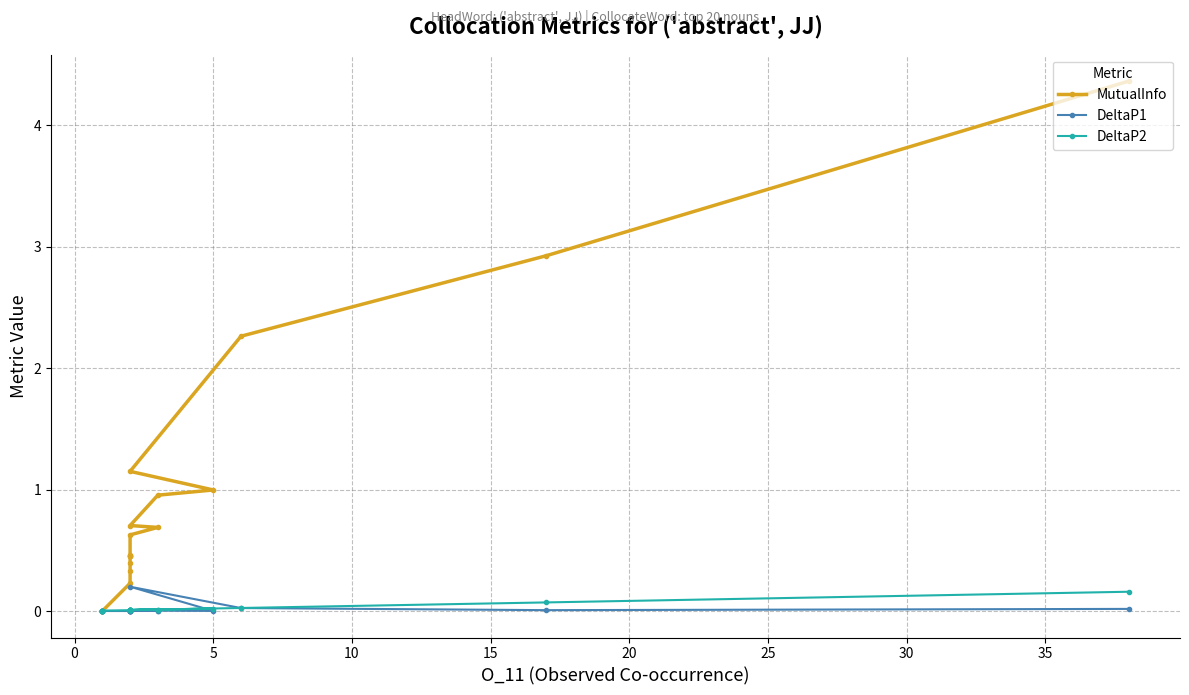

After their last crossing, which series has the higher values: DeltaP2 or MutualInfo?

DeltaP2